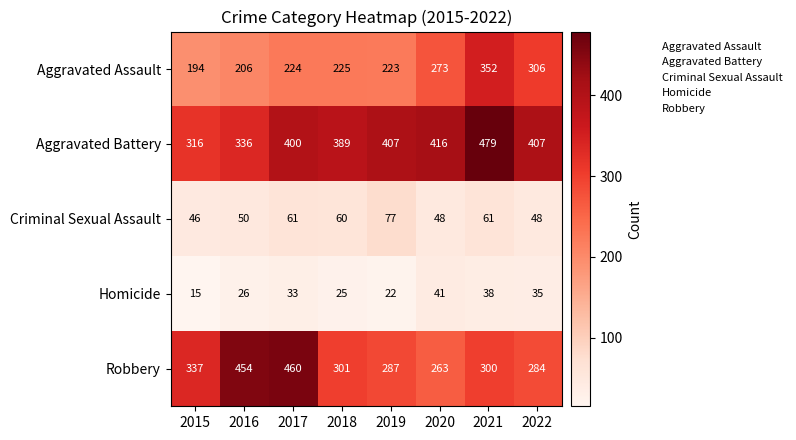

Rank the series at 2020 from lowest to highest value.

Homicide, Criminal Sexual Assault, Robbery, Aggravated Assault, Aggravated Battery